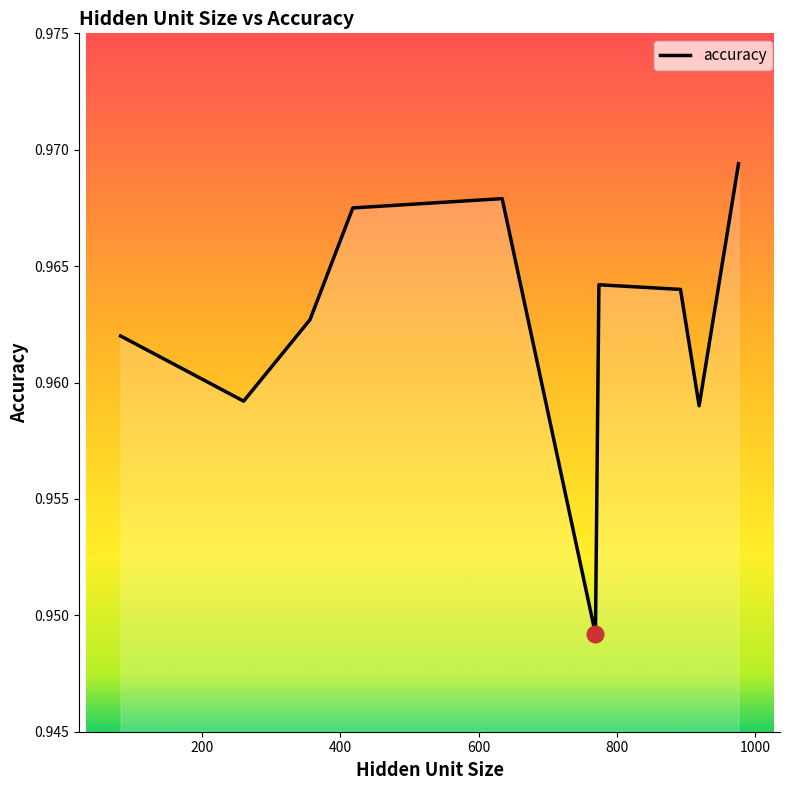

Count the values in the range 0 to 1.

10